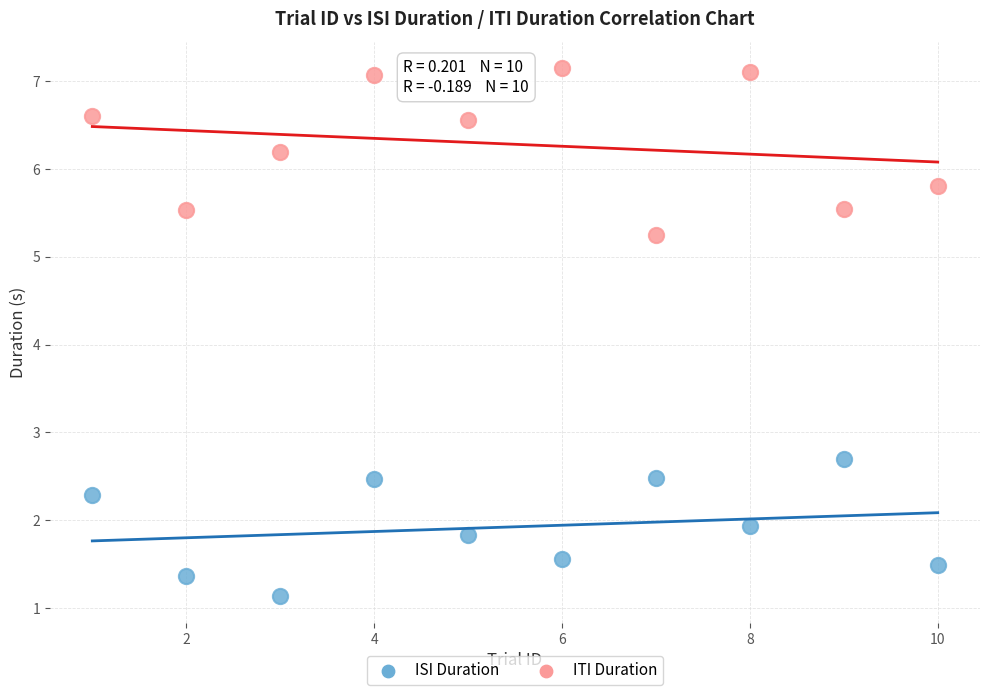

In the ISI Duration series, what Y value is closest to 1?

1.1